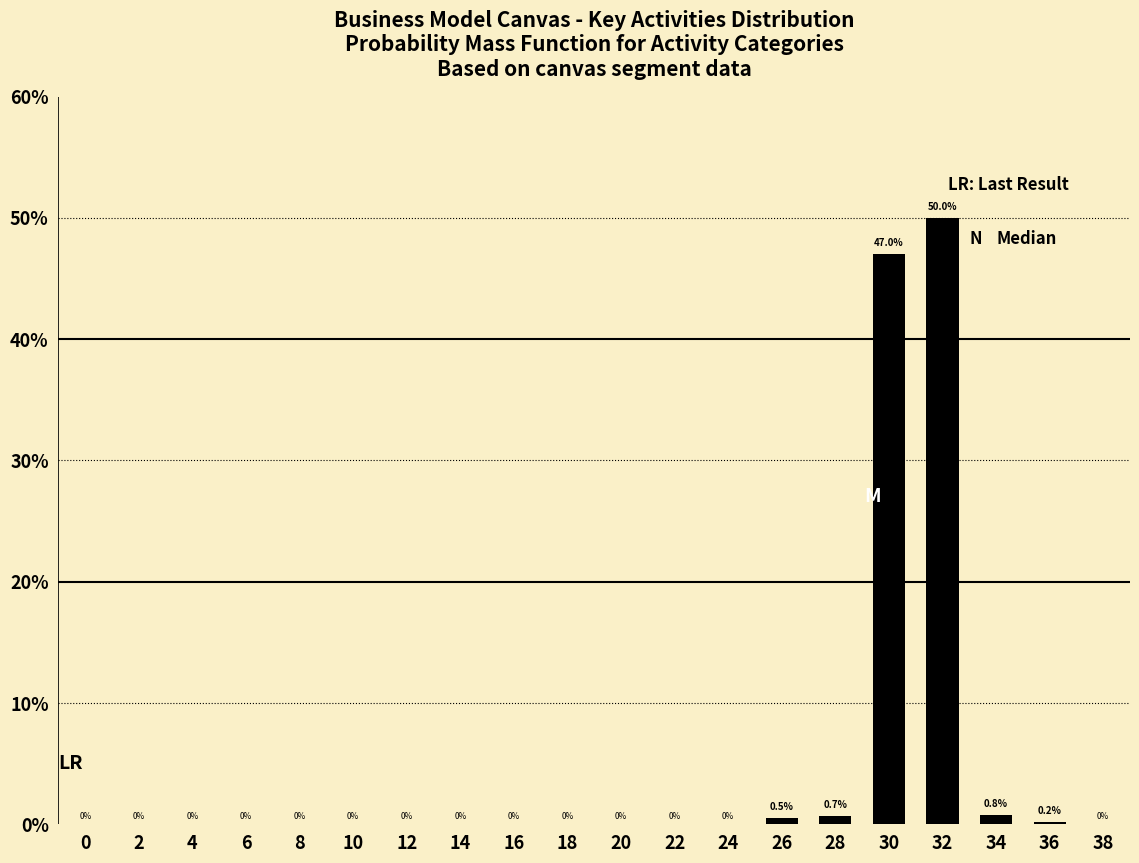

Reading left to right, what are all the values shown in this chart?

0=0.0	2=0.0	4=0.0	6=0.0	8=0.0	10=0.0	12=0.0	14=0.0	16=0.0	18=0.0	20=0.0	22=0.0	24=0.0	26=0.5	28=0.7	30=47.0	32=50.0	34=0.8	36=0.2	38=0.0